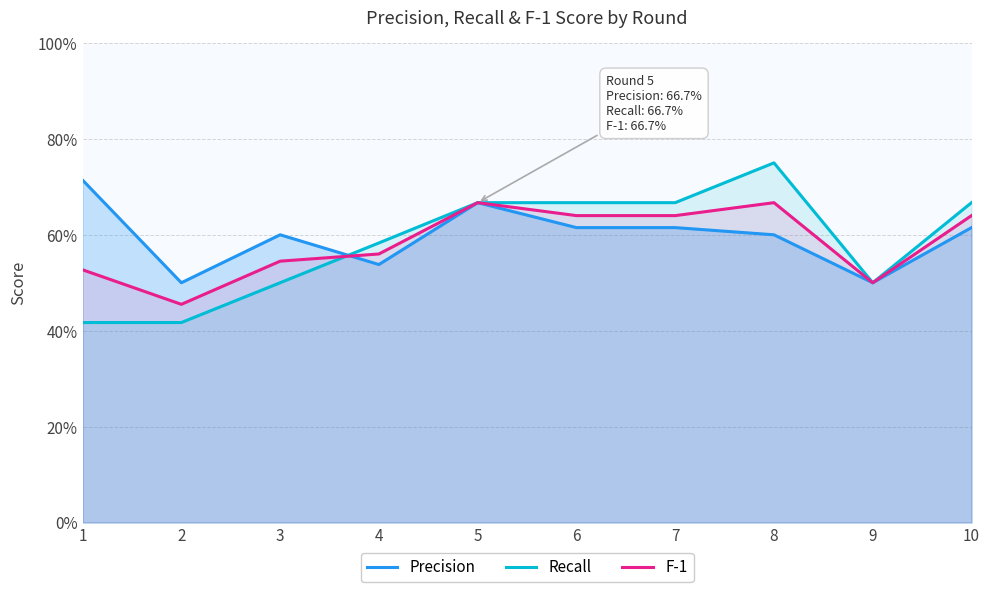

What is the total value across all series at 5?

2.0